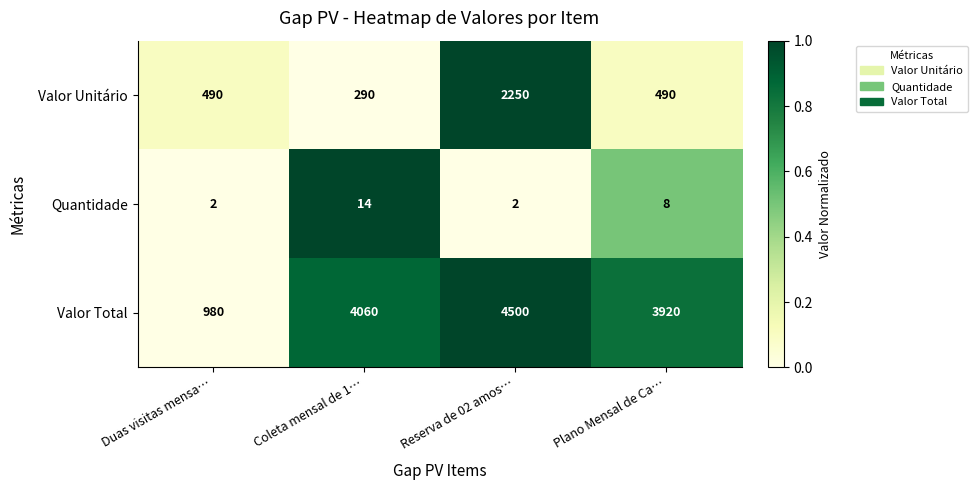

Which label corresponds to the largest value in the chart?

Reserva de 02 amos…